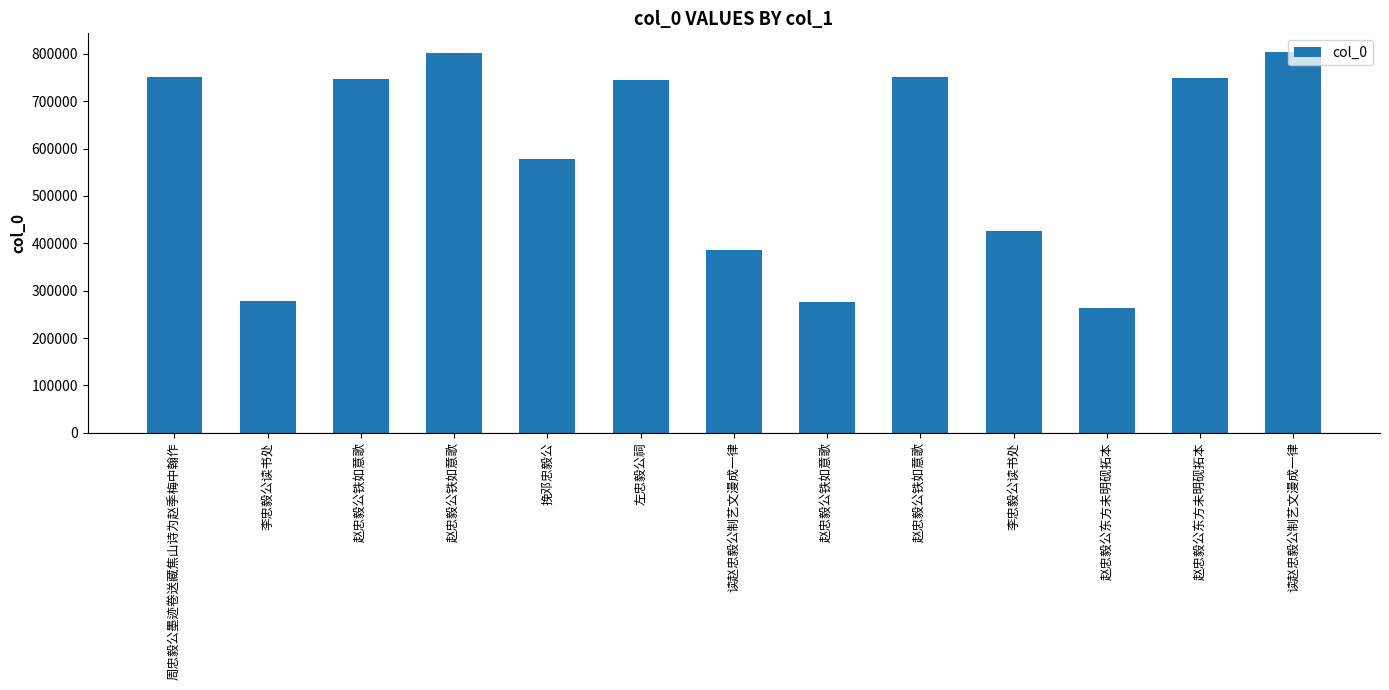

Count the number of categories in the chart.

13